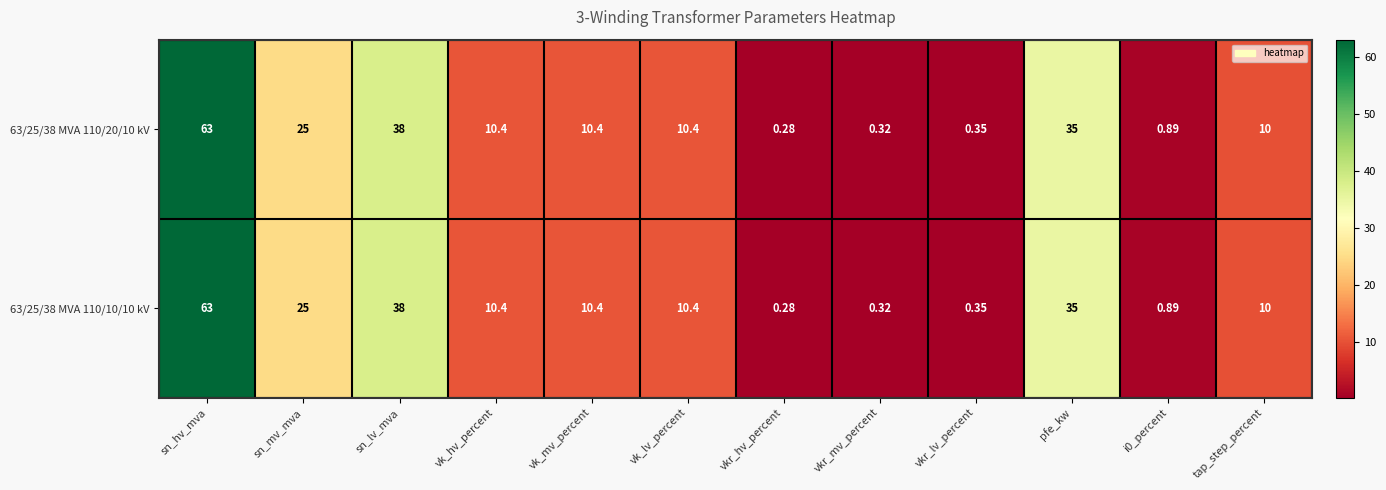

At which label does 63/25/38 MVA 110/20/10 kV reach its minimum?

vkr_hv_percent